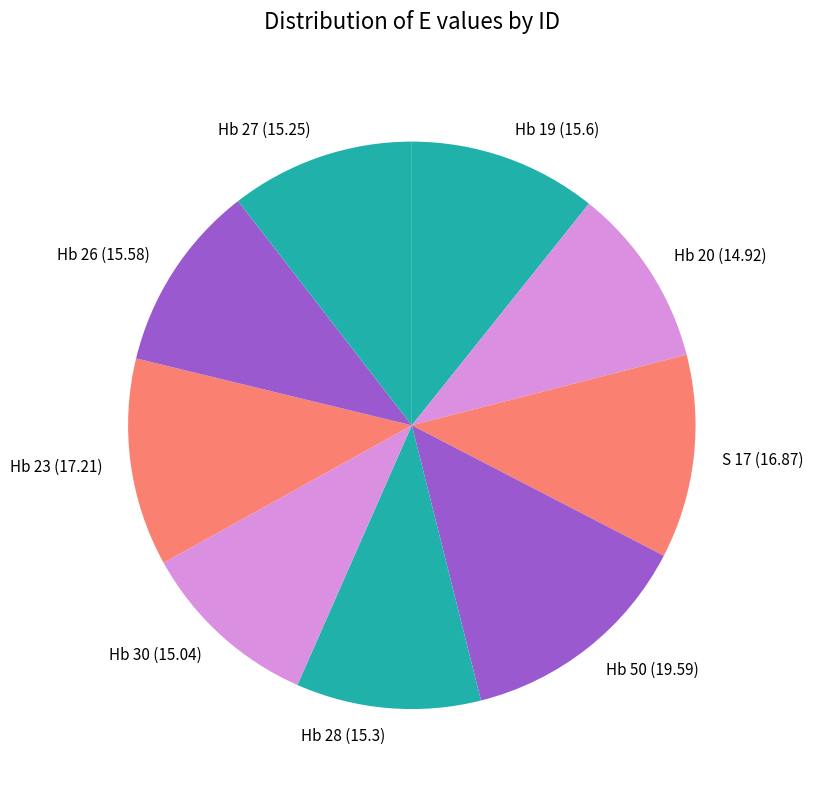

True or false: Hb 19 (15.6) accounts for 25% of the total.

False